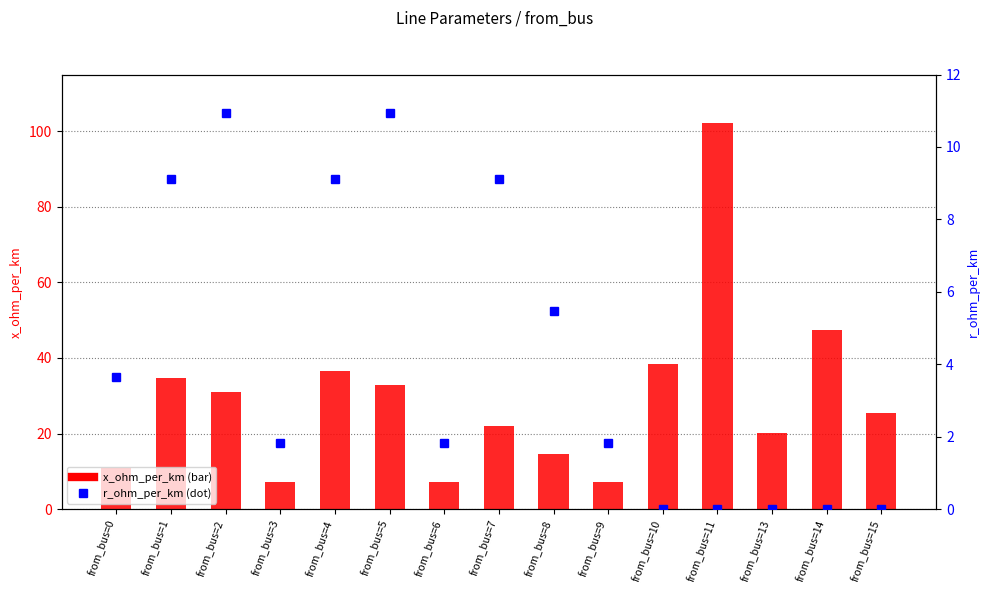

Reading right to left, what are all the values shown in this chart?

x_ohm_per_km: 25.5	47.4	20.0	102.1	38.3	7.3	14.6	21.9	7.3	32.8	36.5	7.3	31.0	34.6	10.9
r_ohm_per_km: 0.0	0.0	0.0	0.0	0.0	1.8	5.5	9.1	1.8	10.9	9.1	1.8	10.9	9.1	3.6